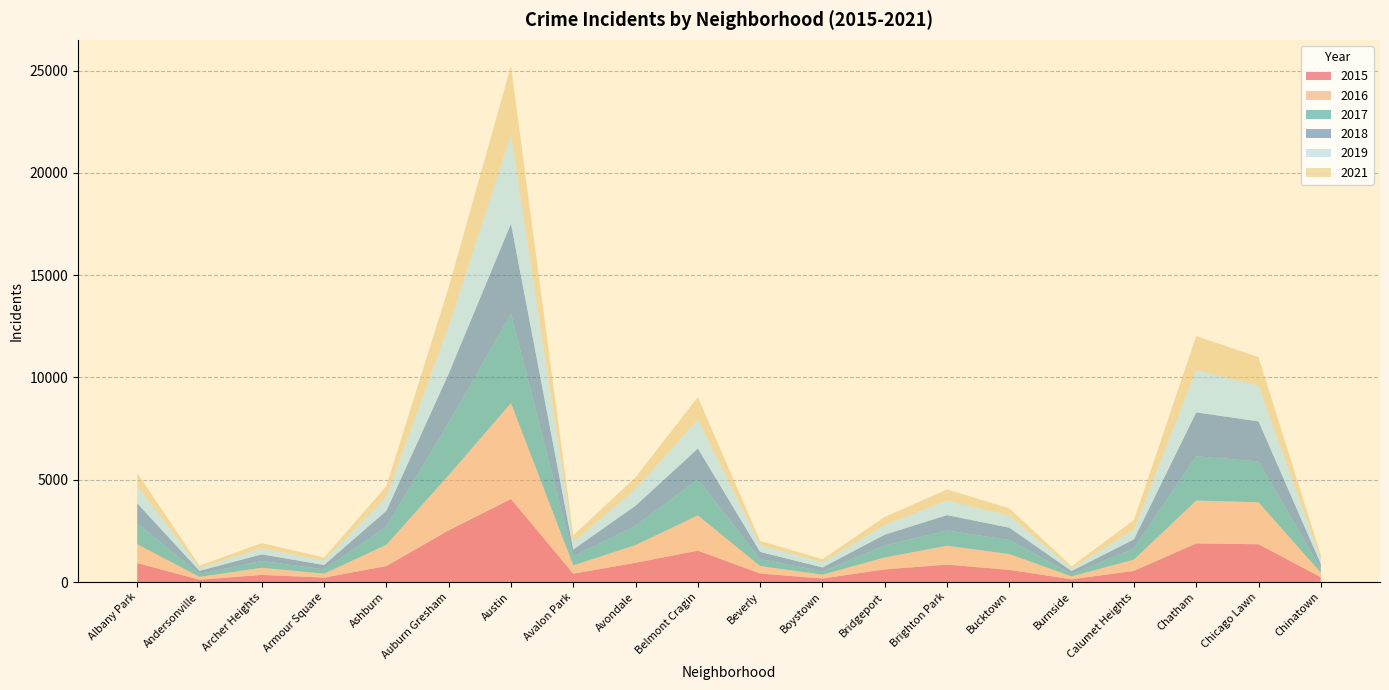

Reading left to right, what are all the values shown in this chart?

2015: 927	114	349	216	781	2528	4059	407	942	1534	417	173	618	853	595	135	545	1886	1848	235
2016: 923	138	349	195	1040	2695	4688	409	865	1723	364	188	584	922	773	141	552	2096	2050	218
2018: 973	148	323	212	769	2398	4406	336	982	1503	342	190	529	756	601	138	450	2148	1959	232
2019: 843	150	302	207	690	2324	4319	345	813	1410	330	252	472	712	582	123	477	2071	1750	214
2021: 646	105	250	156	519	1894	3407	344	580	1107	214	151	396	543	369	108	468	1660	1399	215
2017: 1026	148	333	209	896	2563	4363	441	942	1766	349	162	585	742	687	125	541	2165	1996	202